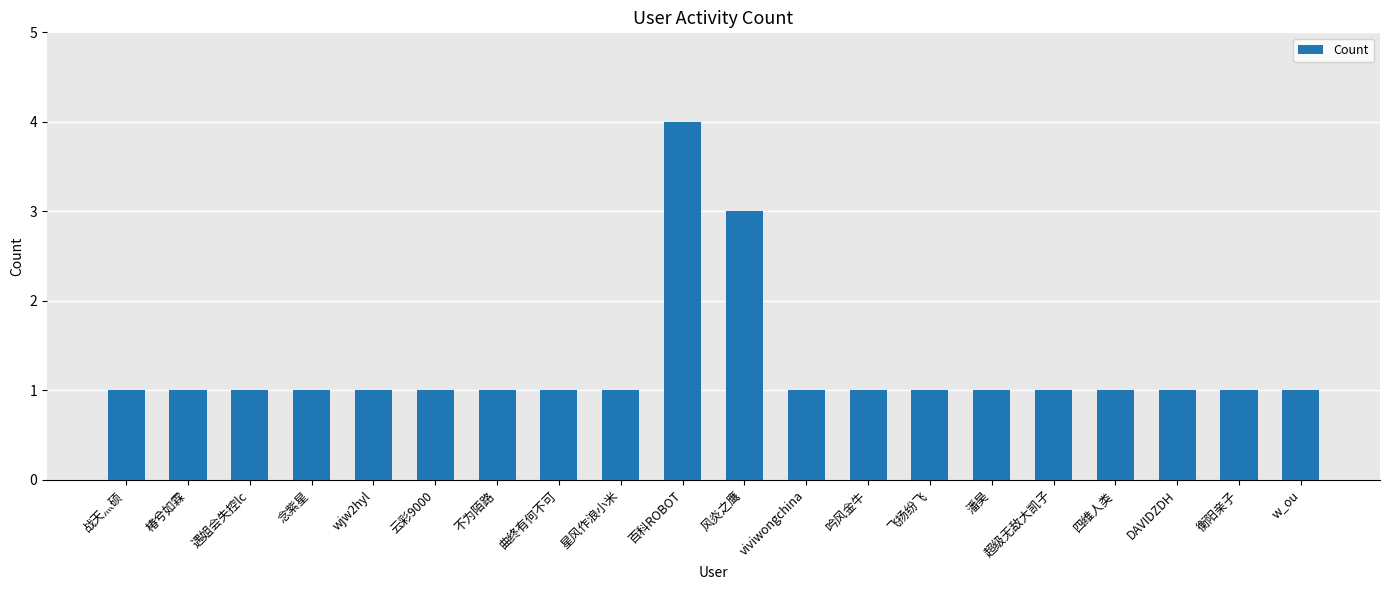

Reading left to right, list all the values displayed in this chart.

1	1	1	1	1	1	1	1	1	4	3	1	1	1	1	1	1	1	1	1